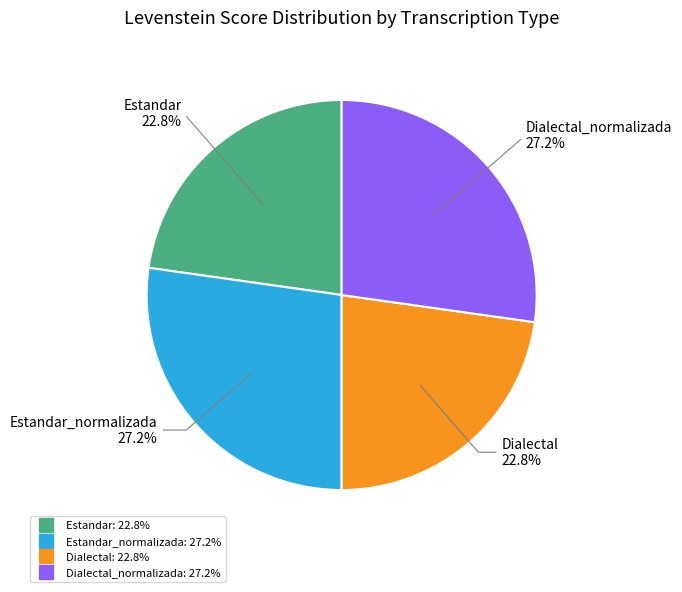

Count the number of slices in the pie.

4